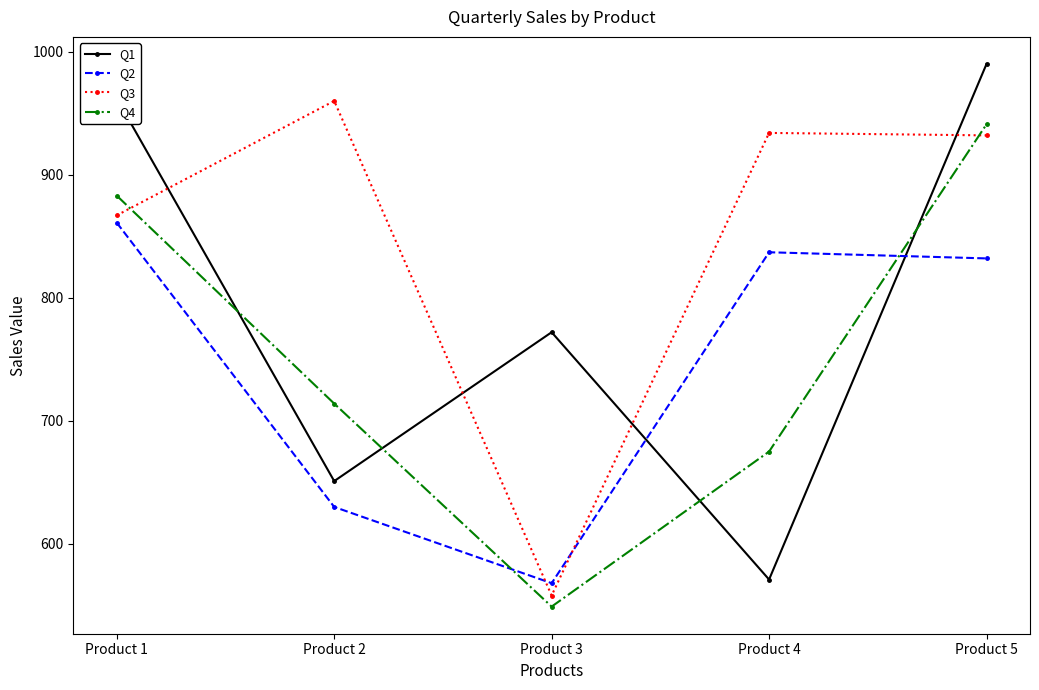

What is the difference between the maximum and minimum values in the Q3 series?

402